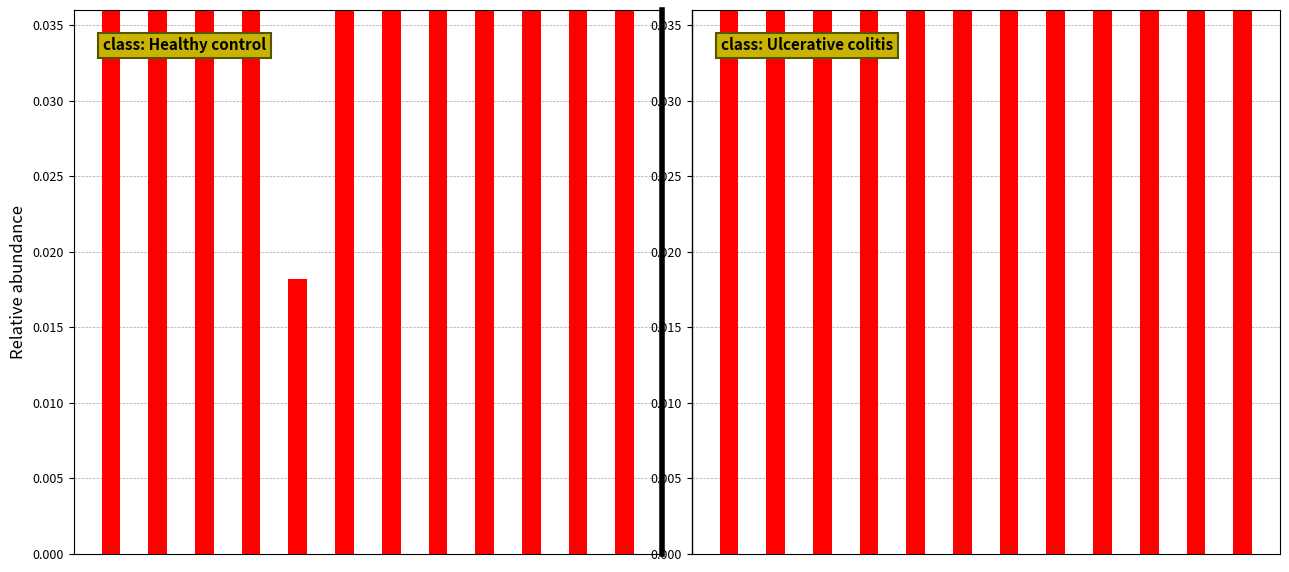

List the labels in order of value, smallest first.

2, 4, 5, 8, 3, 0, 6, 1, 7, 9, 10, 11